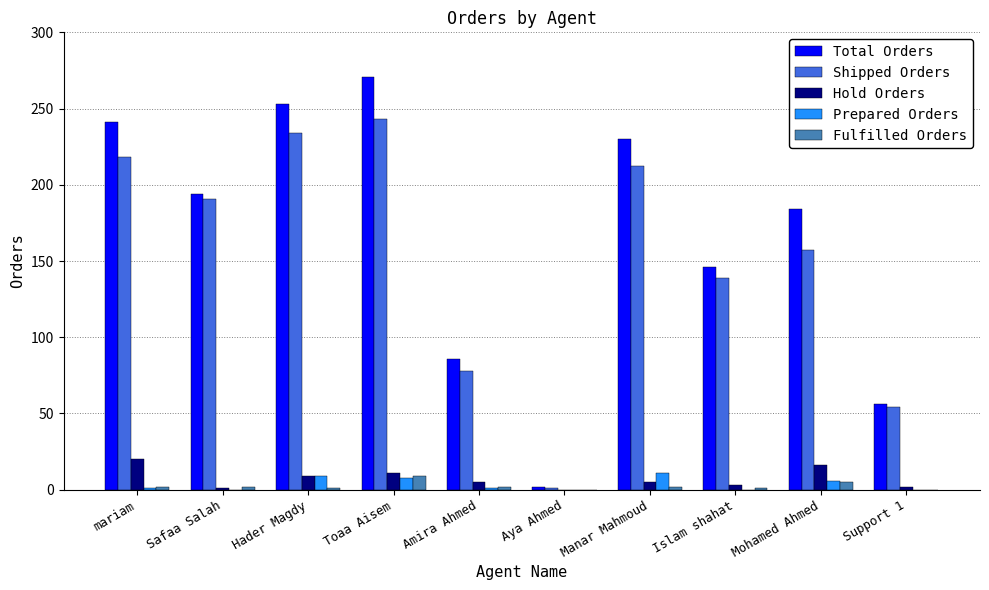

Which series has the largest total across all categories?

Total Orders